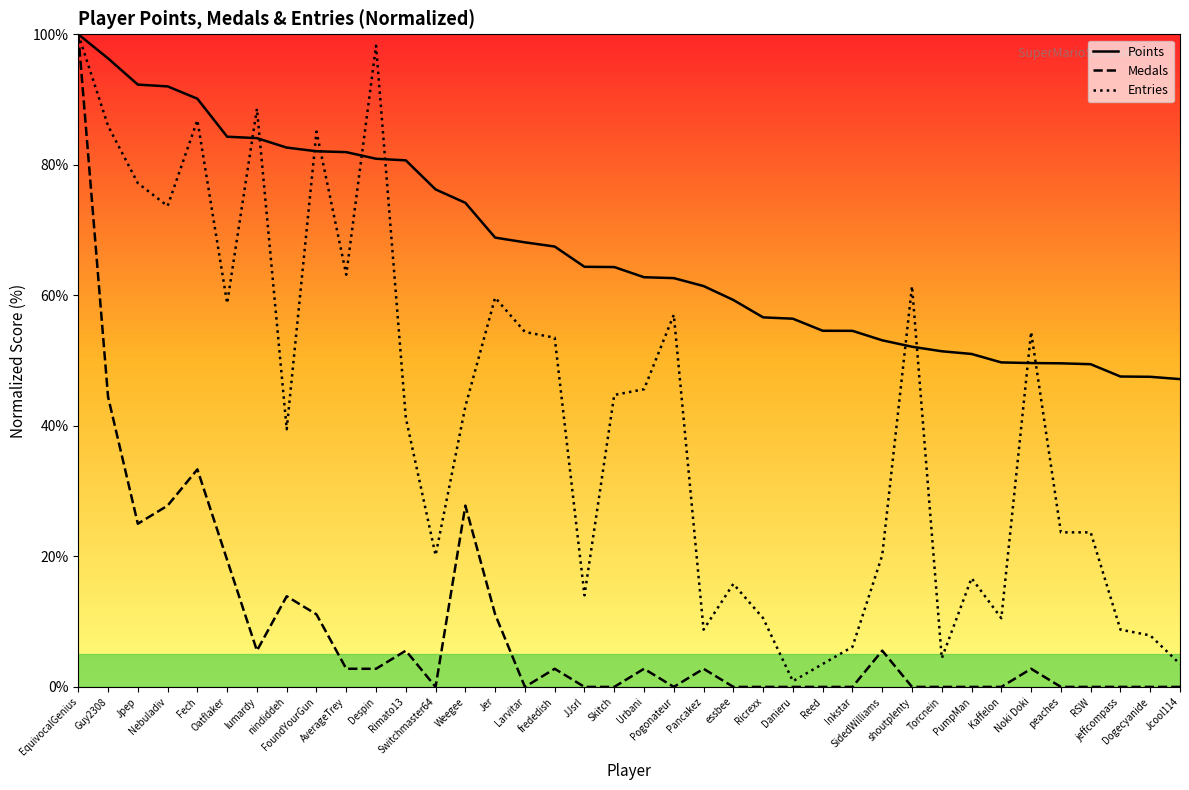

The value of Points at SidedWilliams is 53.1. True or false?

True